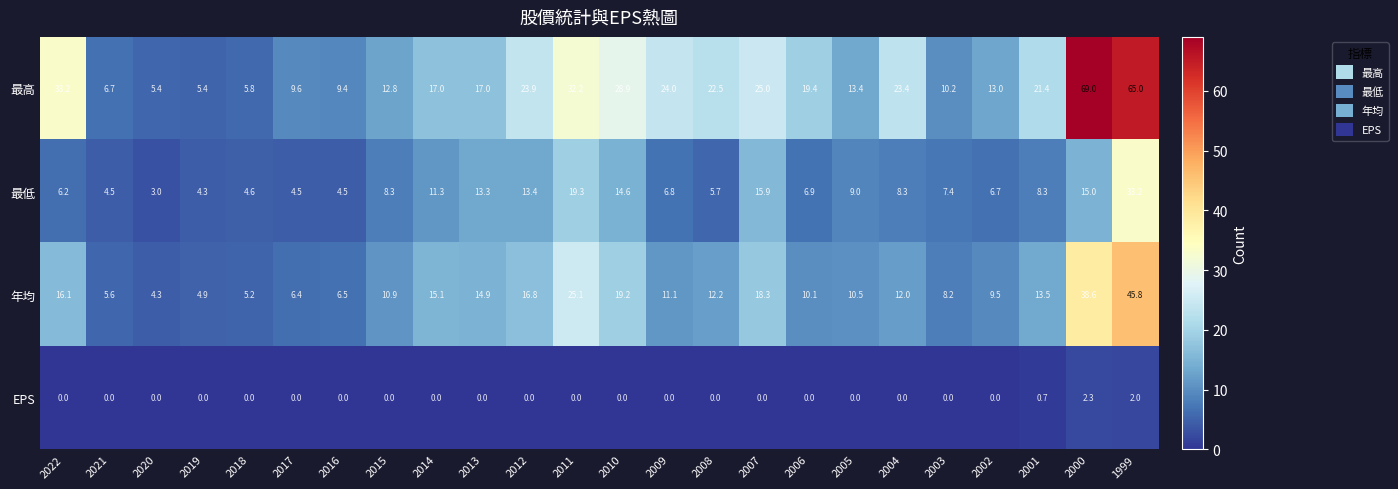

Between 2008 and 1999, which series saw the biggest shift?

最高